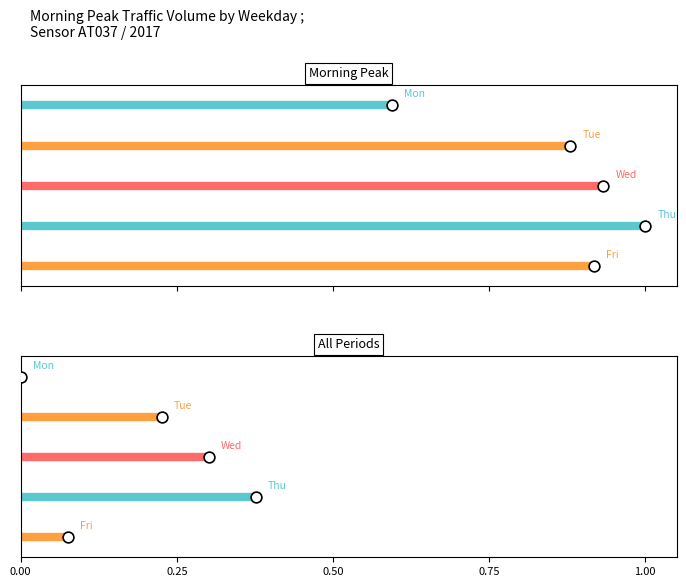

Which series contains the highest Y value?

Monday